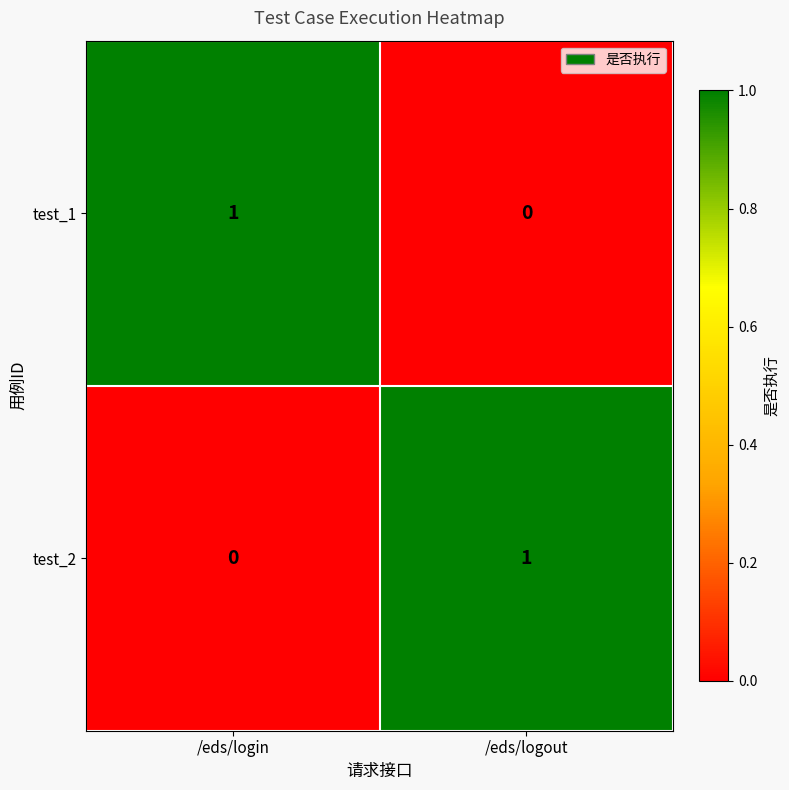

Count the number of categories in the chart.

2